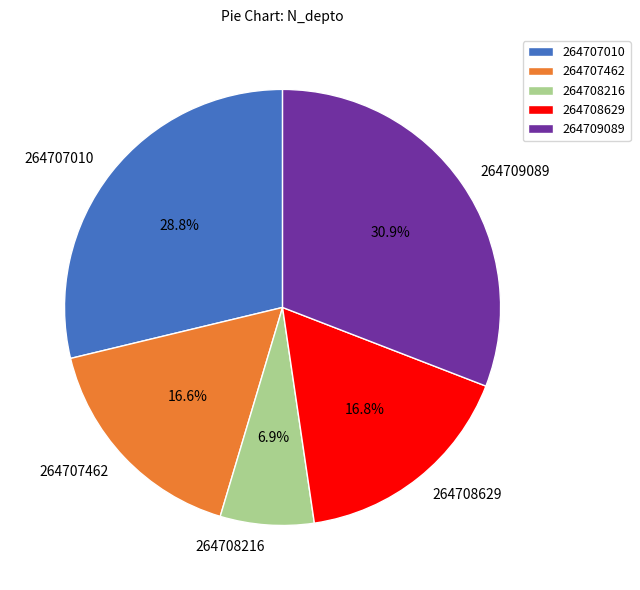

What is the ratio of the value at 264707010 to the value at 264708629?

1.7